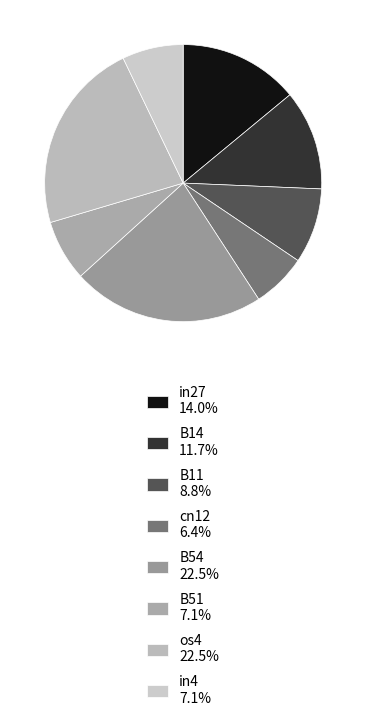

Which has a higher value, B11 or cn12?

B11